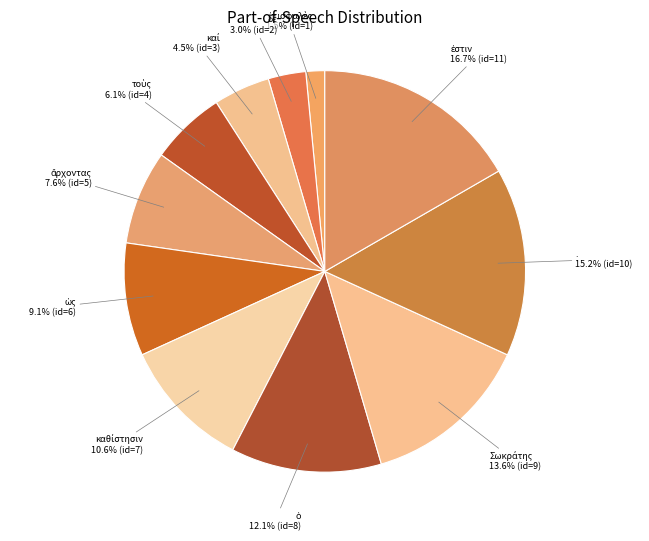

How many segments does this pie chart have?

11